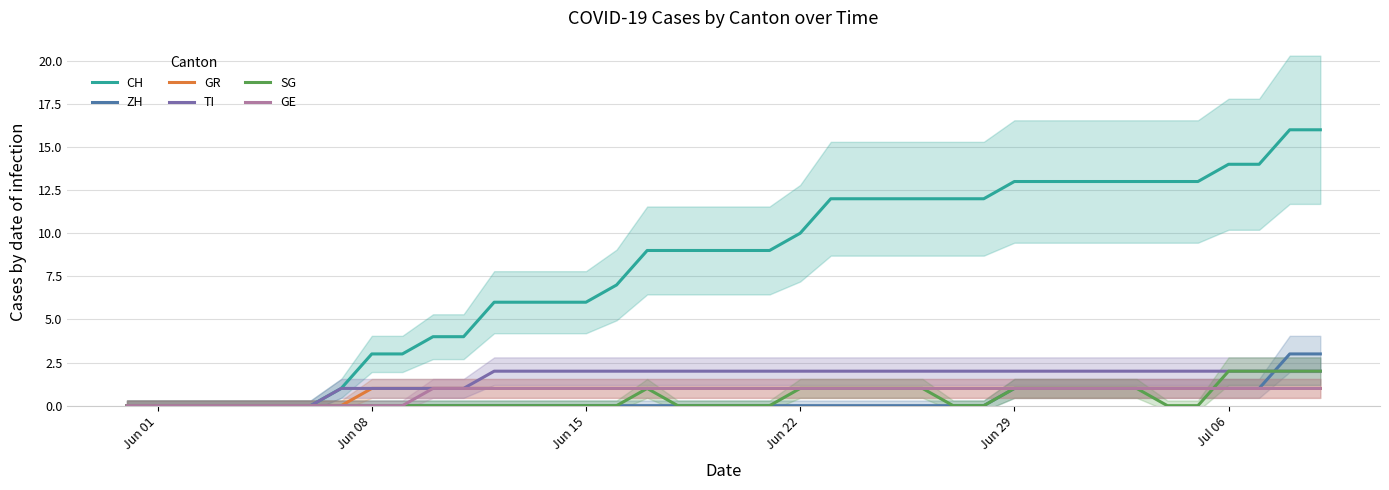

Count the number of data series in this chart.

6